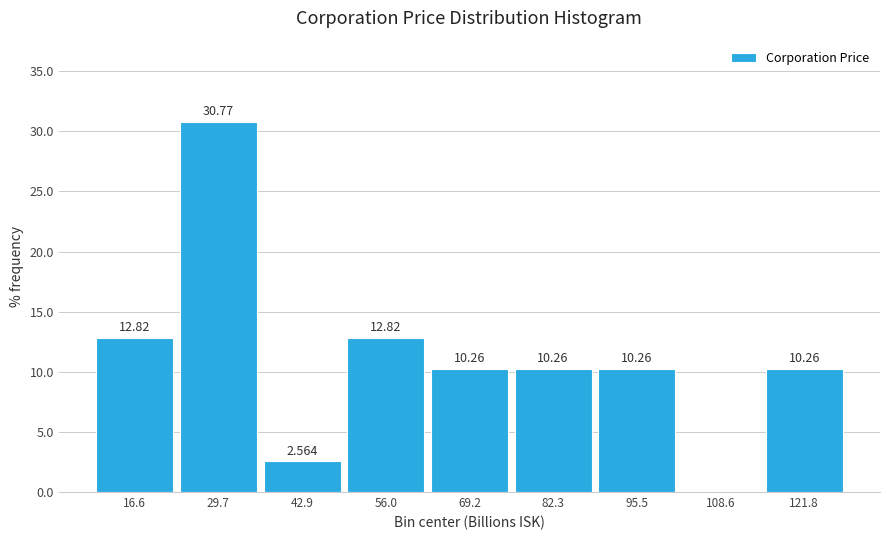

Which range on the x-axis has the tallest bar?

24 to 36